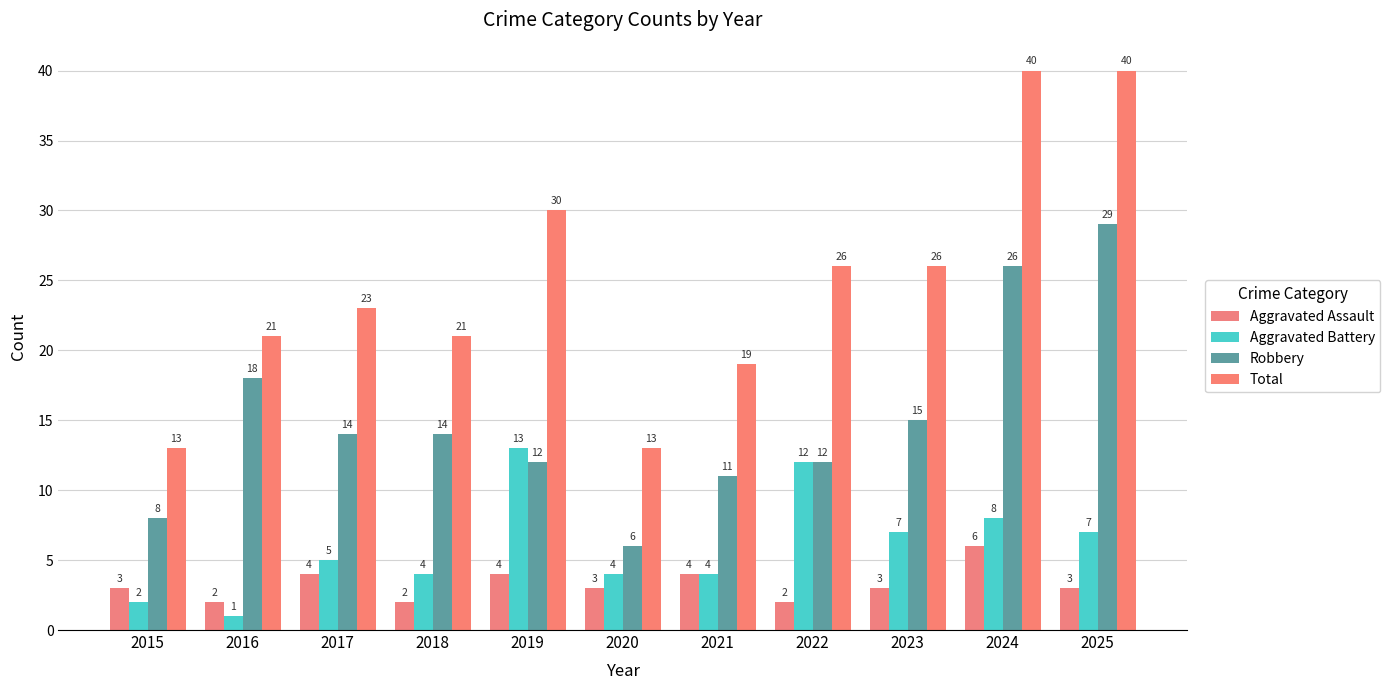

Which series has the largest total across all categories?

Total